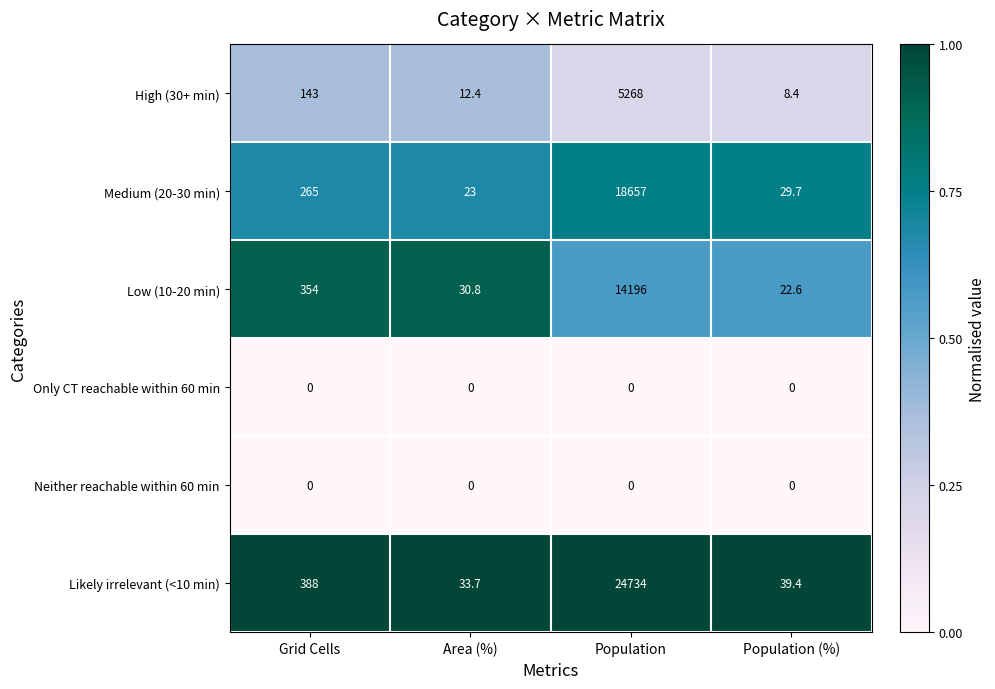

Between Population and Population (%), which series saw the biggest shift?

Likely irrelevant (<10 min)